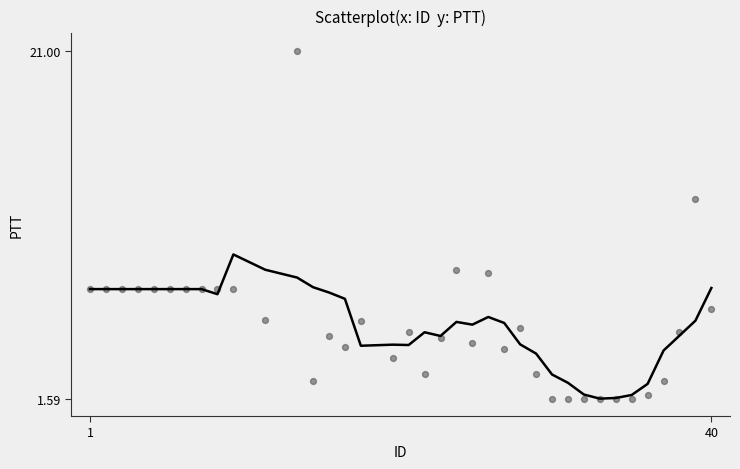

What Y value in the scatter plot is closest to 11?

12.8